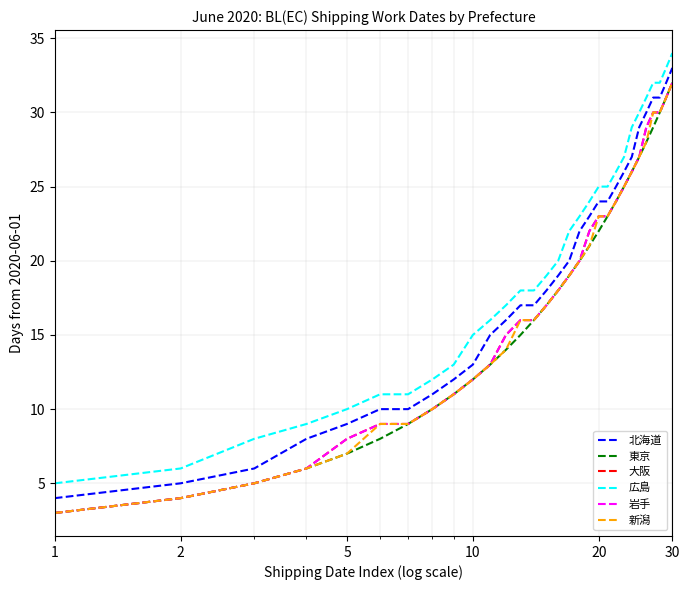

True or false: 岩手 and 北海道 cross at least once.

False